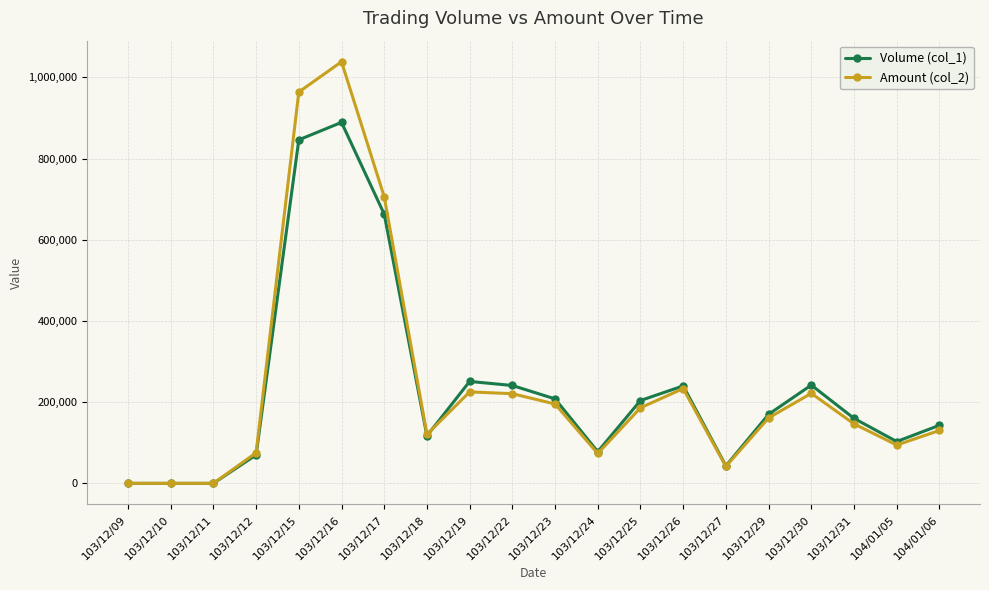

What is the total value across all series at 103/12/29?

331200